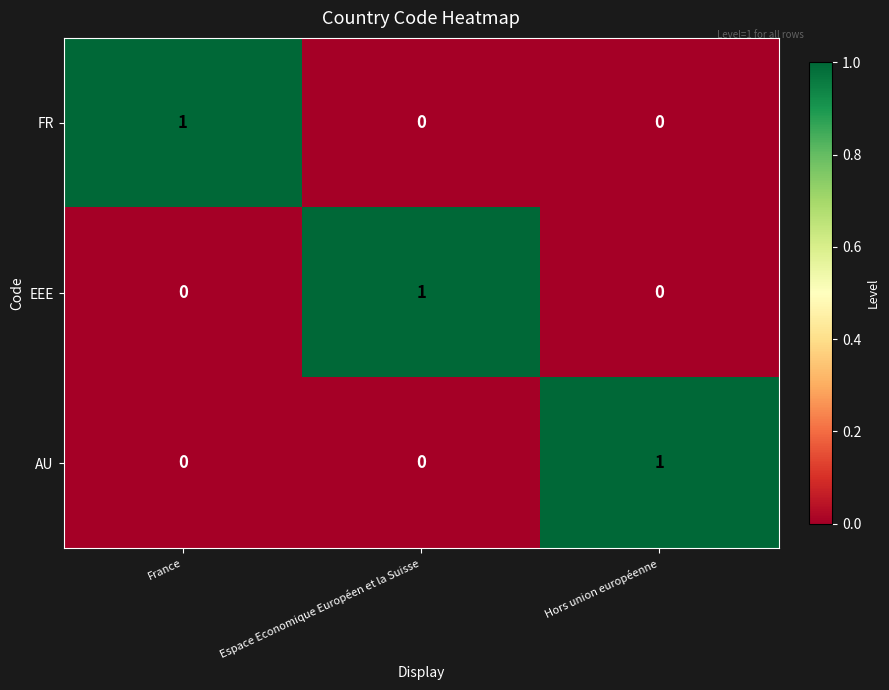

Which category has the highest value in the EEE series?

Espace Economique Européen et la Suisse